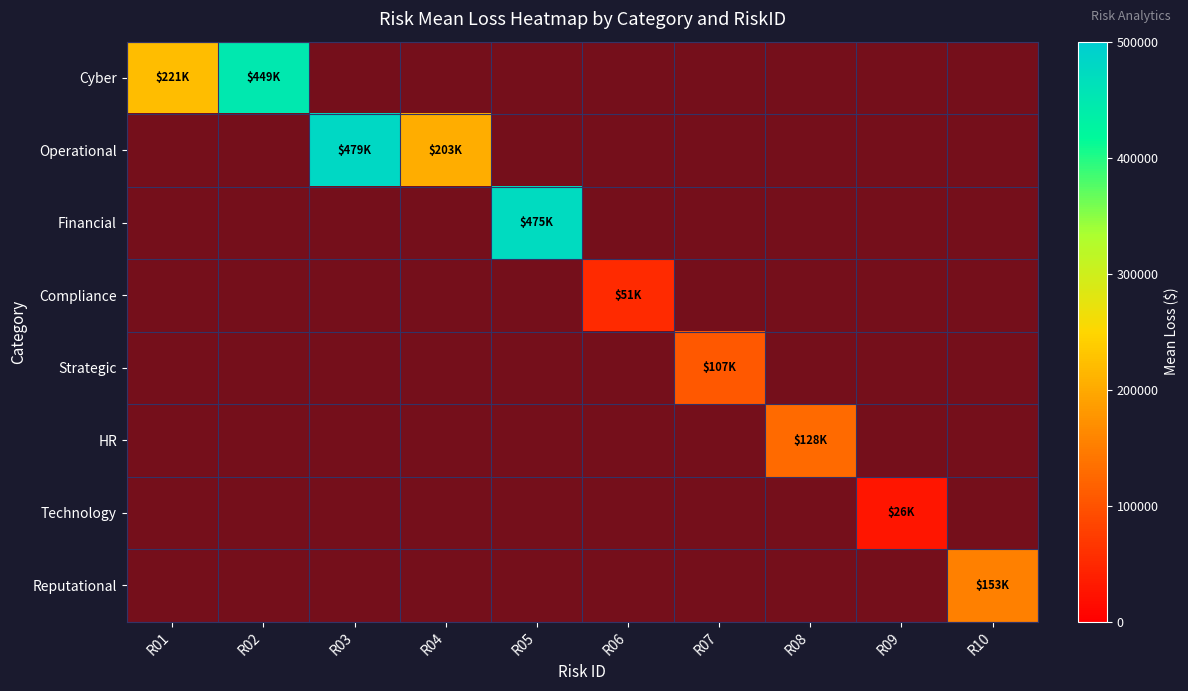

What is the total value across all series at R02?

449180.6